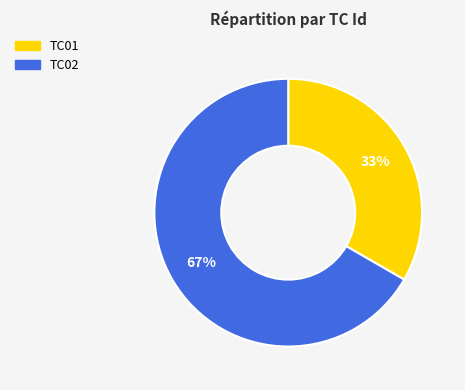

How many segments does this pie chart have?

2